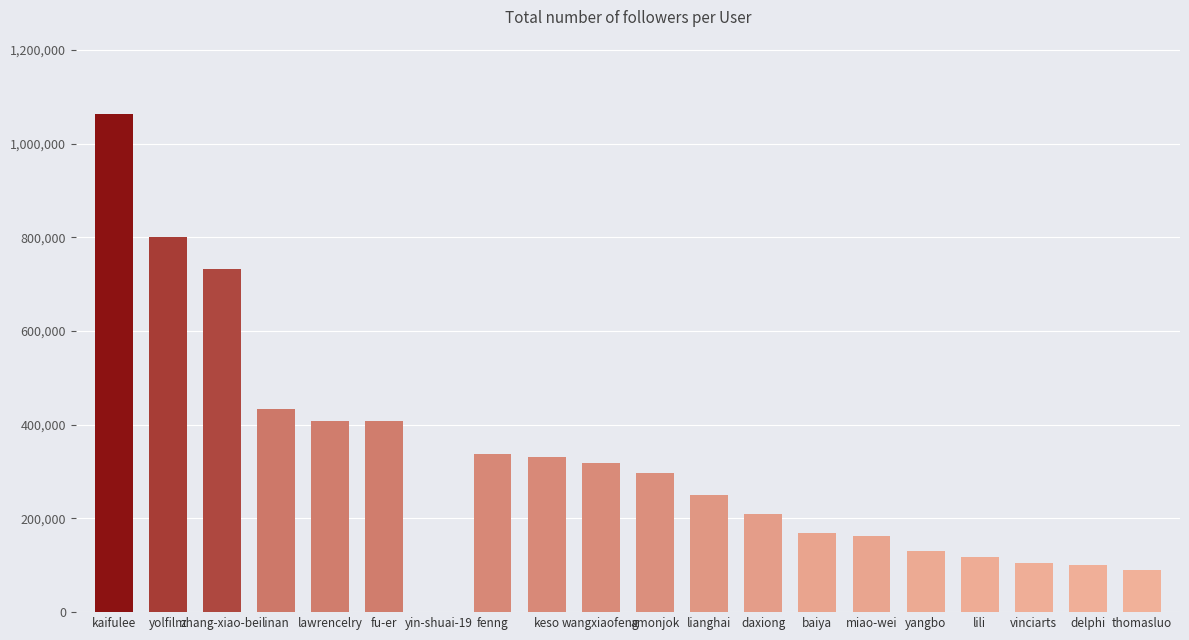

What is the change in value from yangbo to delphi?

-31601